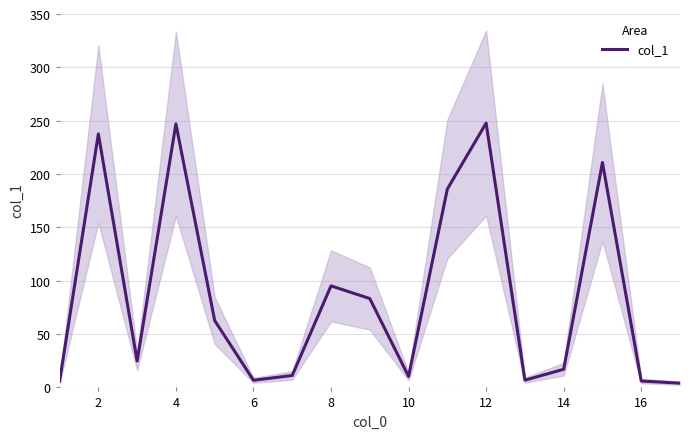

The col_1 series shows 95.2 at 8. True or false?

True